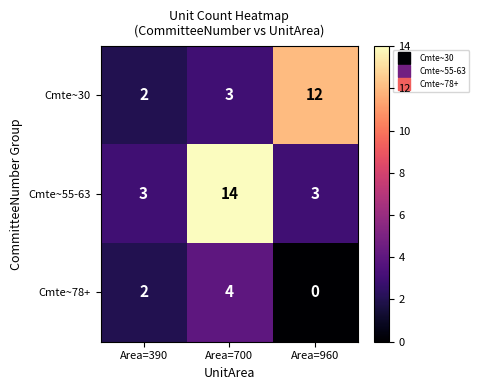

What is the total value across all series at Area=390?

7